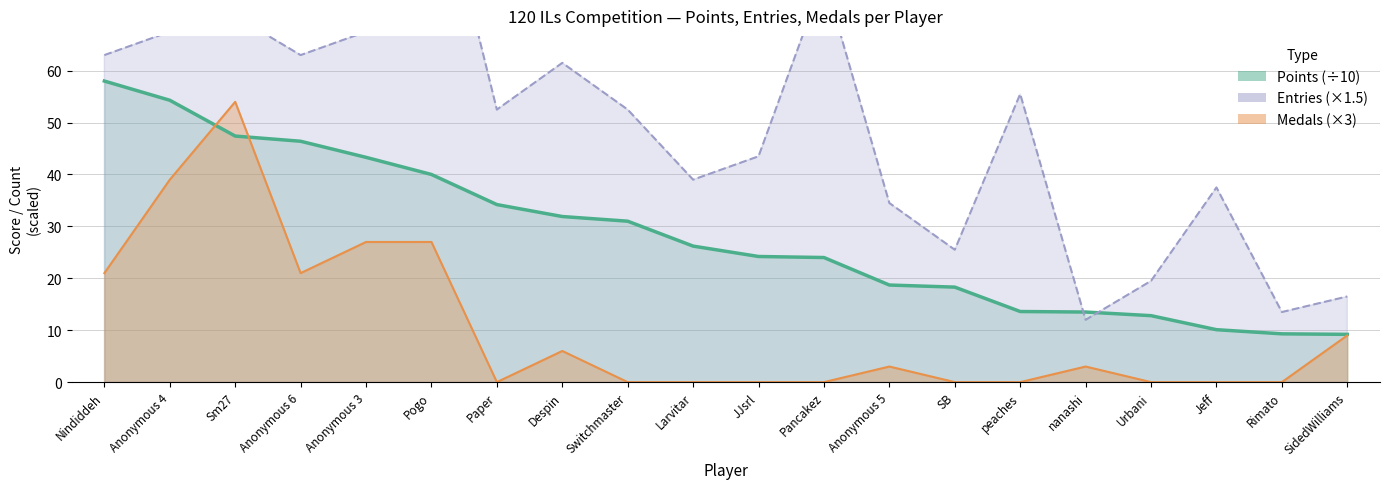

What is the lowest value of the Entries series?

12.0